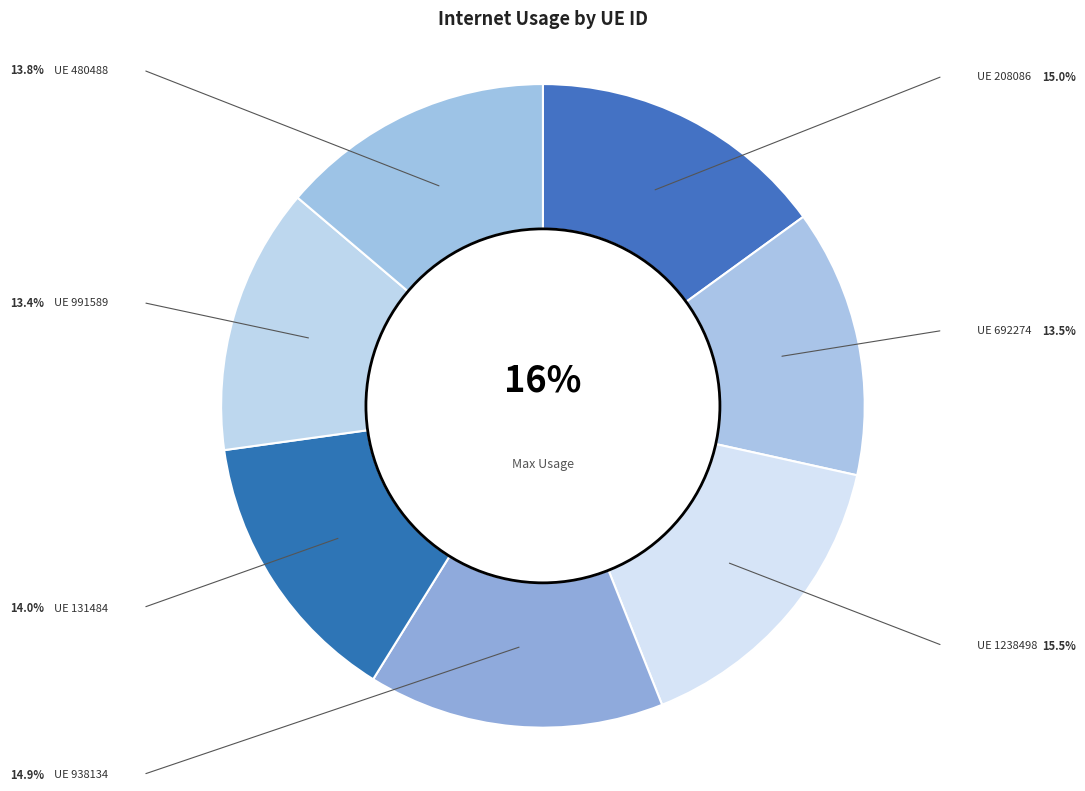

What percentage is the 1238498 slice, to the nearest percent?

16%